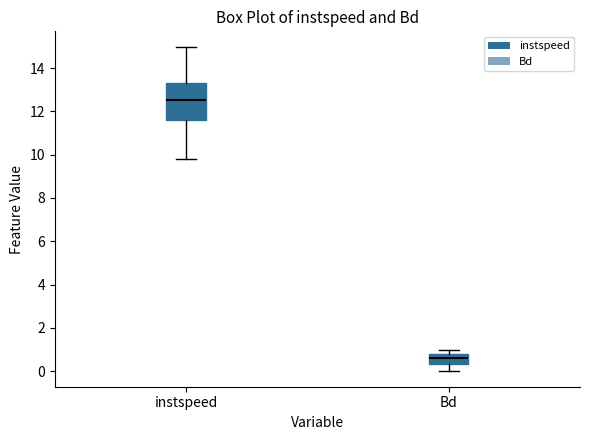

Reading left to right, read every box against the y-axis: the position of its median line, the range the box covers, and the ends of its whiskers. The values are not printed on the chart, so give them approximately, as read against the axis.

instspeed: median 12.6, box 11.6 to 13.2, whiskers 9.8 to 15.0
Bd: median 0.6, box 0.4 to 0.8, whiskers 0.0 to 1.0